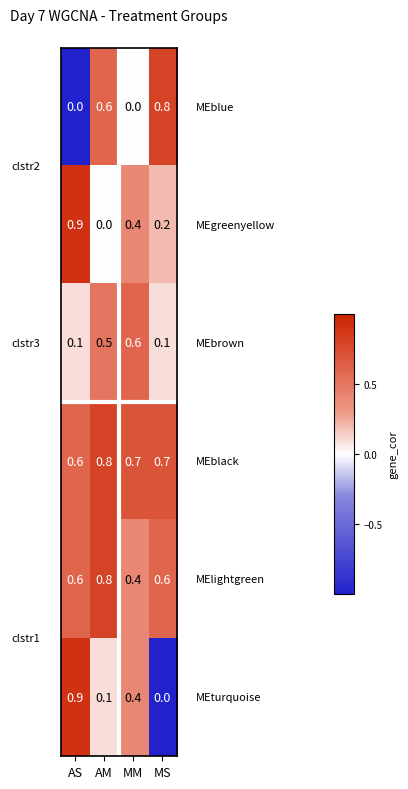

At how many categories does at least one series exceed 0?

4